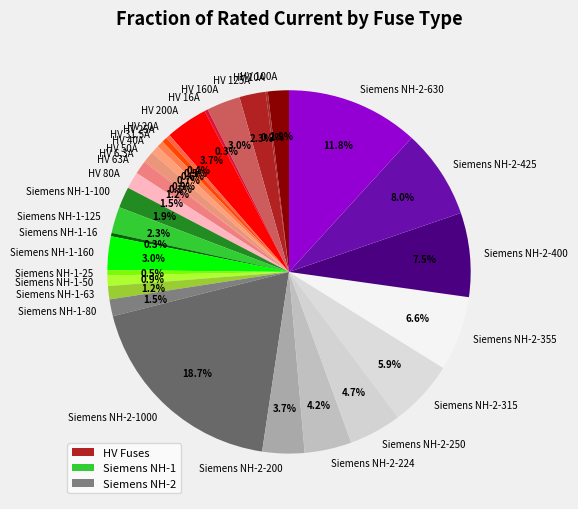

Which has a higher value, Siemens NH-2-630 or HV 20A?

Siemens NH-2-630